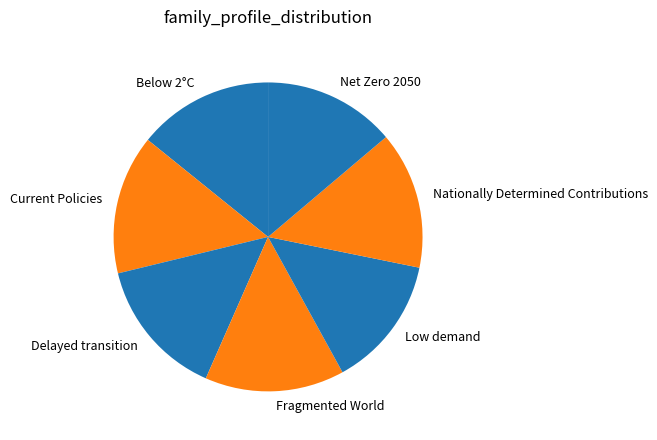

How many segments does this pie chart have?

7